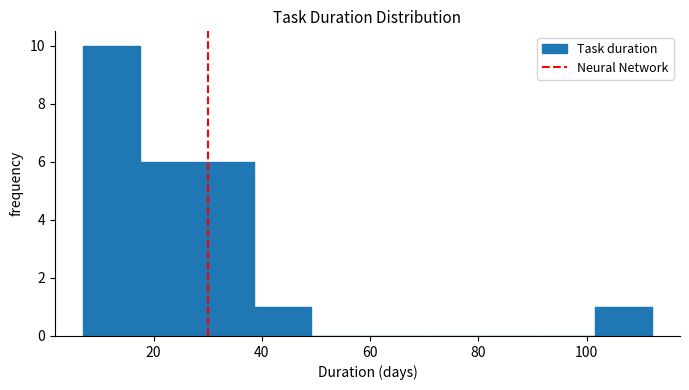

Reading left to right, transcribe this chart: for each bar, give the range it covers on the x-axis and its height. Neither the bar edges nor the heights are printed on the chart, so give them approximately, as read against the axes.

7.0 to 17.5: 10
17.5 to 28.0: 6
28.0 to 38.5: 6
38.5 to 49.0: 1
49.0 to 59.5: 0
59.5 to 70.0: 0
70.0 to 80.5: 0
80.5 to 91.0: 0
91.0 to 101.5: 0
101.5 to 112.0: 1